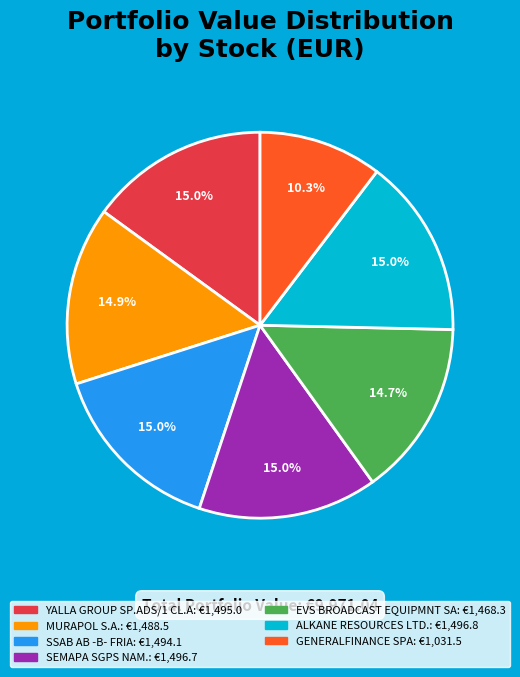

Count the number of slices in the pie.

7